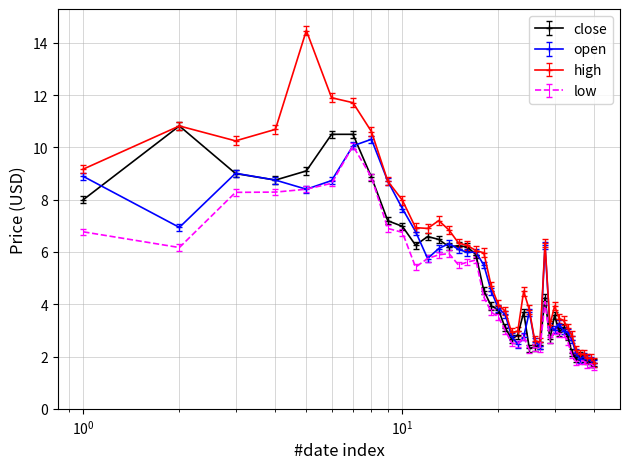

Which series has the largest range (max minus min)?

high